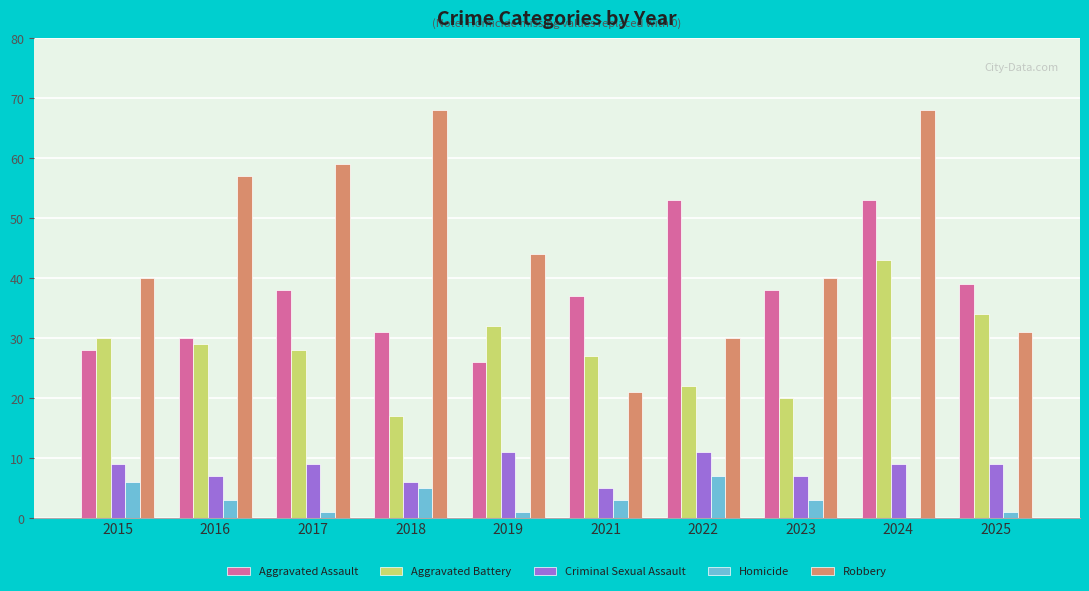

What is the average value of the Aggravated Battery series?

28